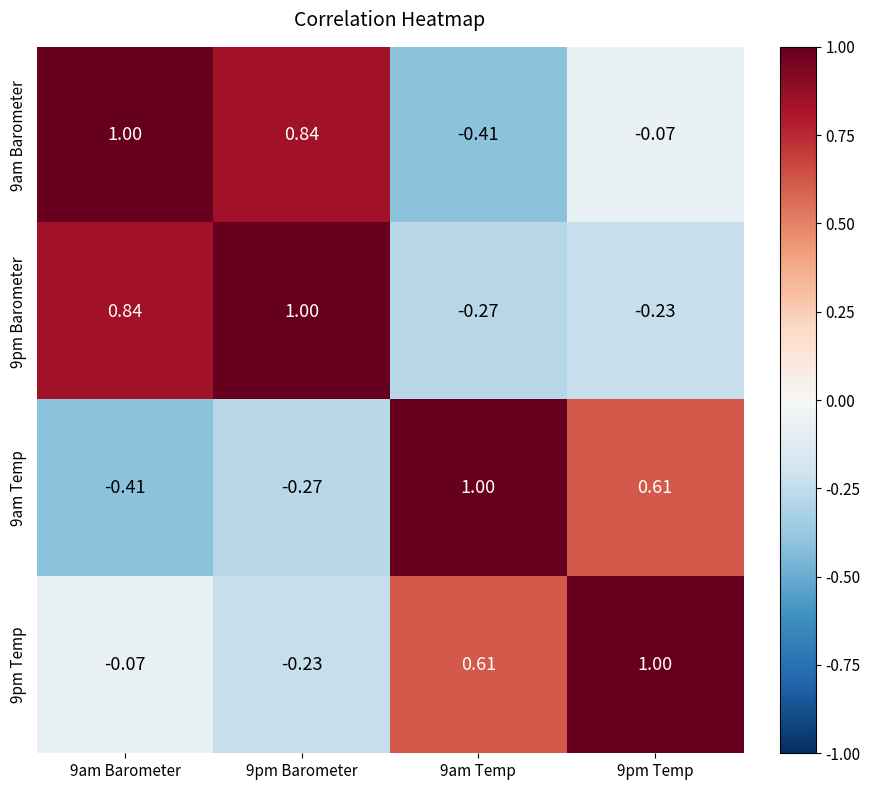

How many values in 9am Temp are below zero?

2